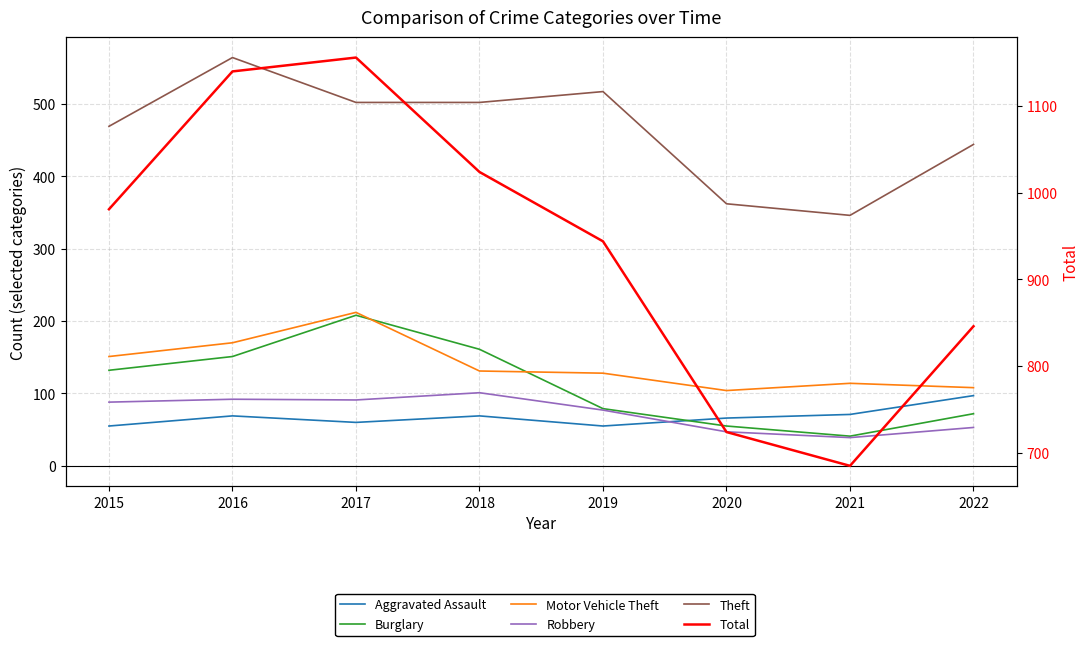

Reading left to right, extract all data points from this chart.

Aggravated Assault: 55	69	60	69	55	66	71	97
Burglary: 132	151	208	161	79	55	41	72
Motor Vehicle Theft: 151	170	212	131	128	104	114	108
Robbery: 88	92	91	101	77	47	39	53
Theft: 469	564	502	502	517	362	346	444
Total: 981	1140	1156	1024	944	724	685	846